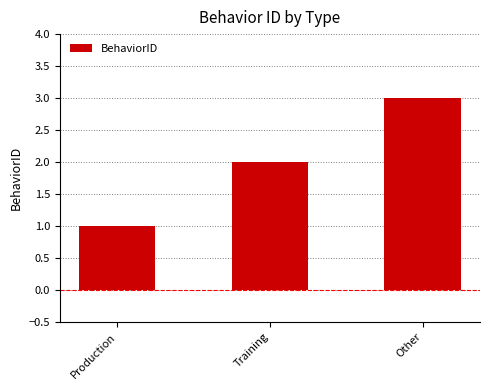

The chart shows a value of 2 at Other. True or false?

False